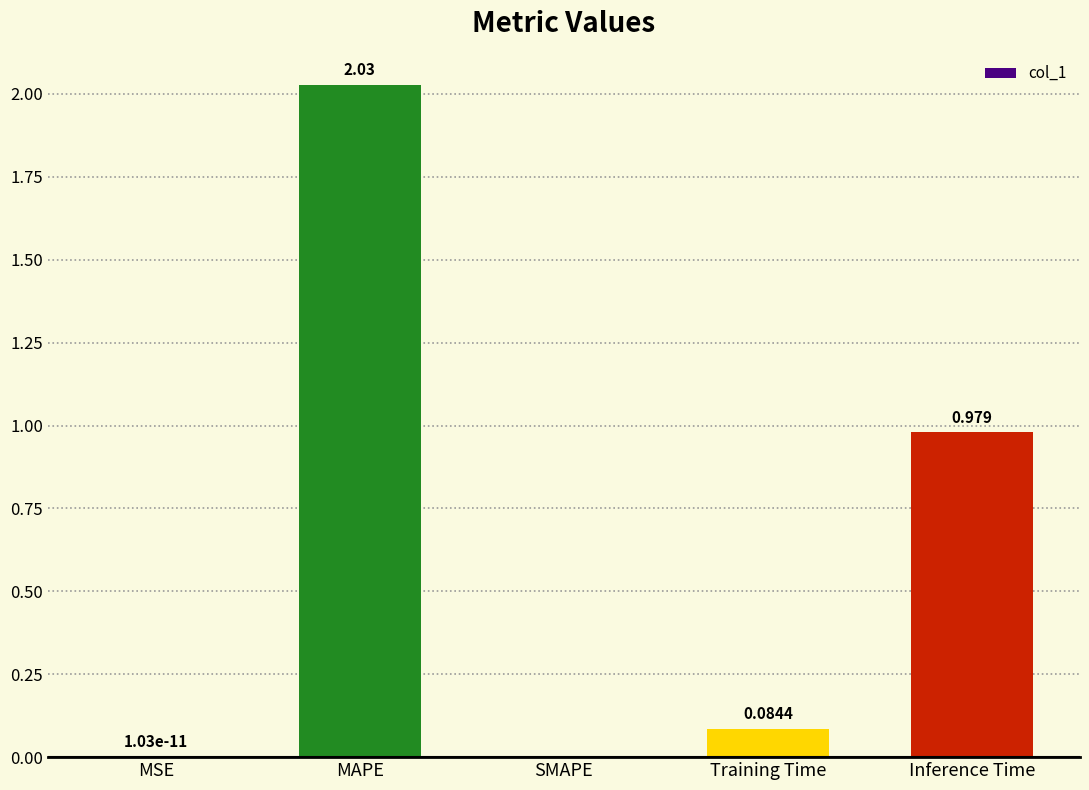

Where is the data nearest to the value 1?

Inference Time